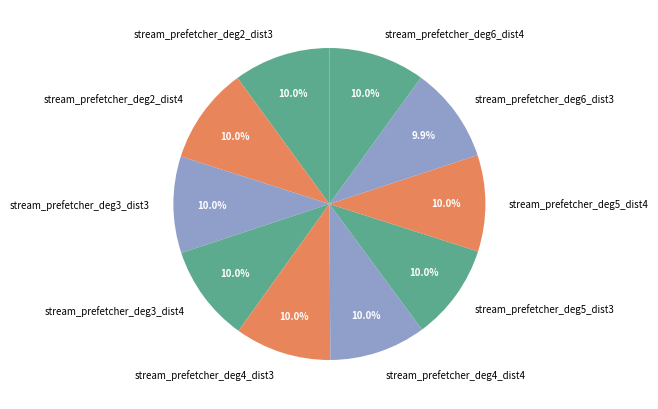

Is there a majority slice in this chart?

No